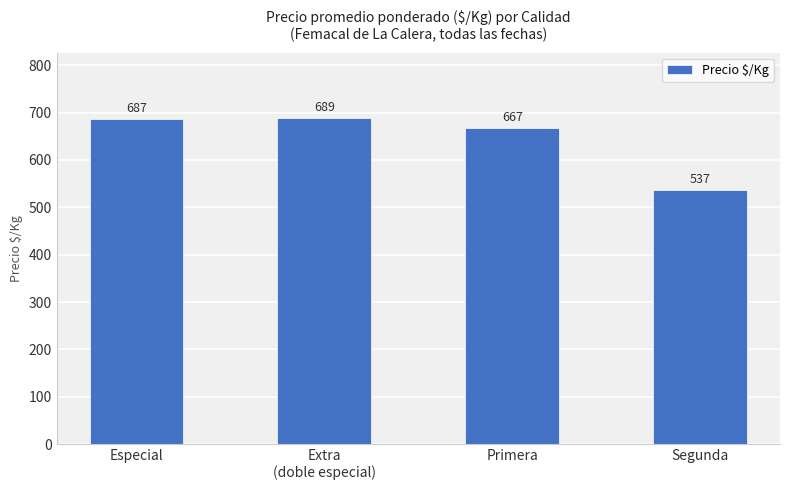

List the labels in order of value, largest first.

Extra
(doble especial), Especial, Primera, Segunda